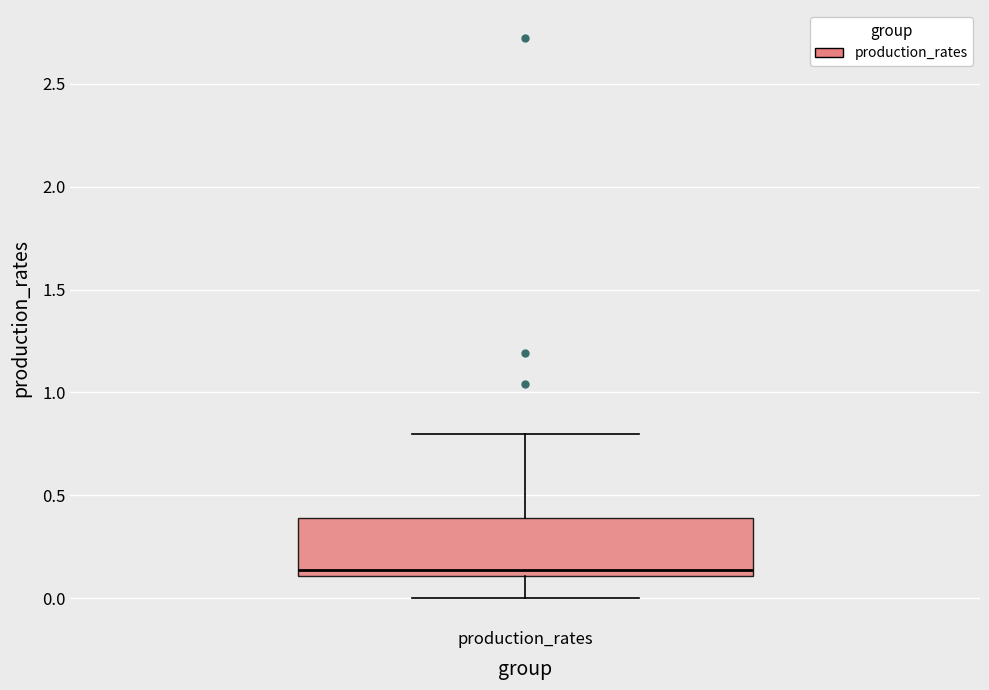

Where is the lower edge of the box for production_rates on the y-axis? The values are not printed on the chart, so give them approximately, as read against the axis.

0.10